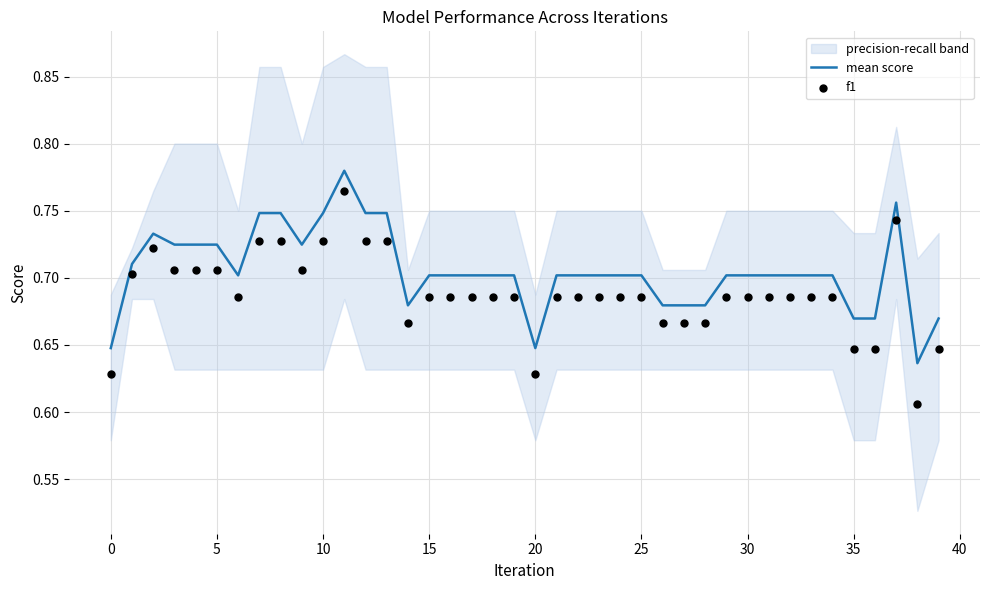

Is the value of f1 at 24 greater than the value of mean score at 36?

Yes